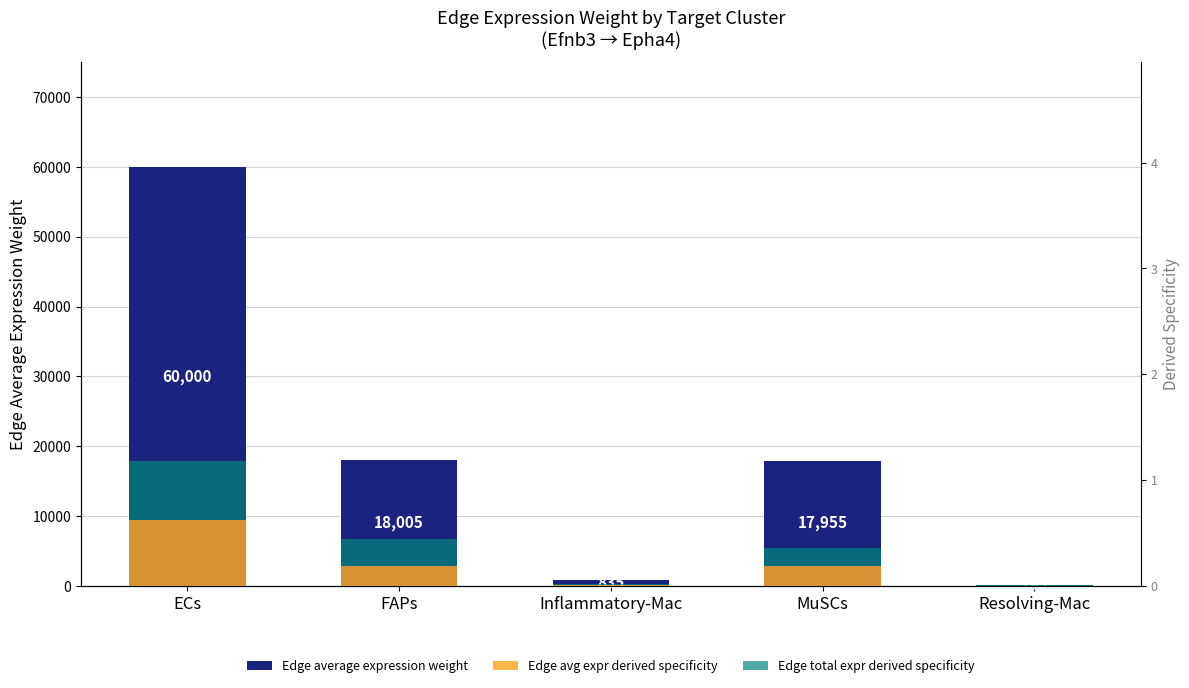

At Inflammatory-Mac, list the series in order from smallest to largest.

Edge avg expr derived specificity, Edge total expr derived specificity, Edge average expression weight